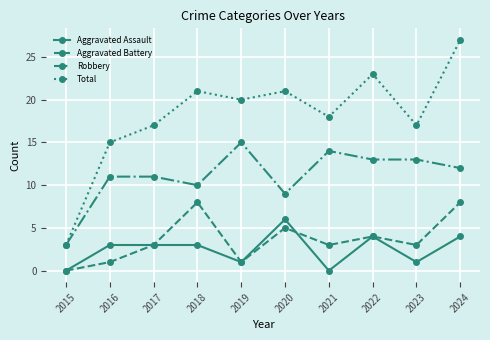

Is the value of Total at 2023 greater than the value of Aggravated Assault at 2015?

Yes